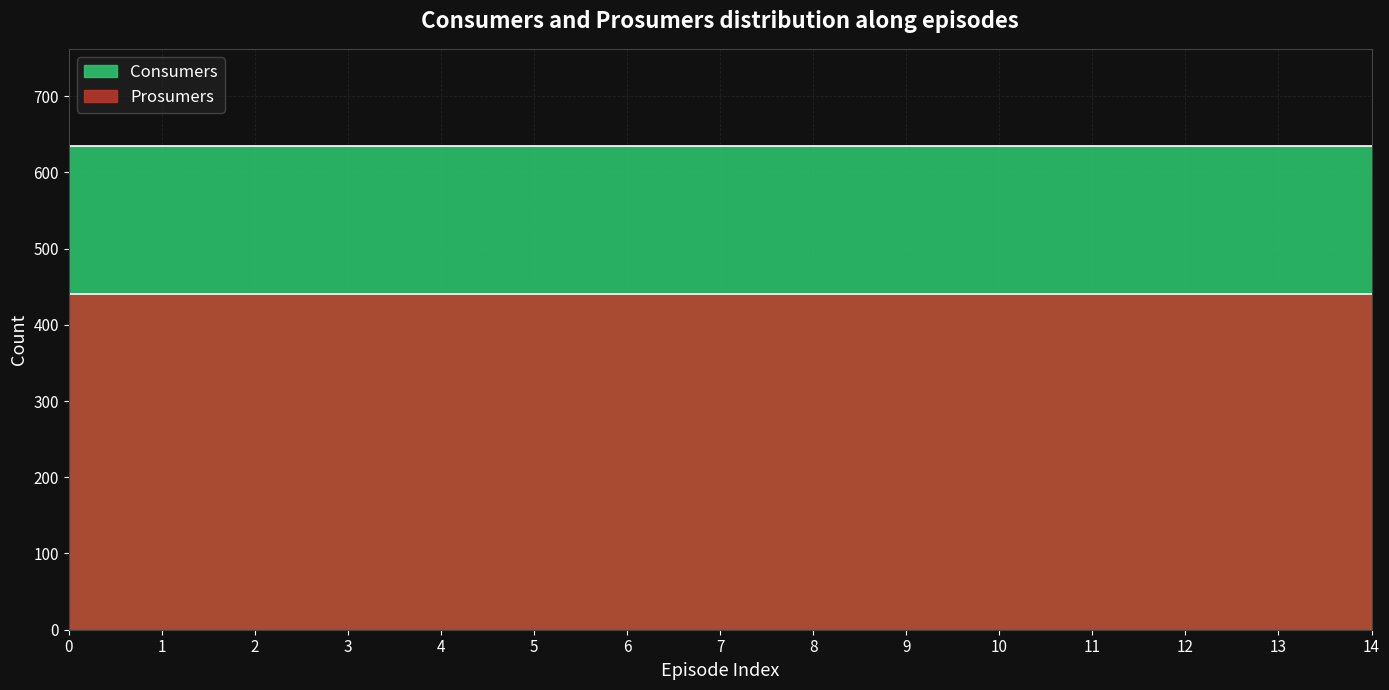

Rank the series by their maximum value, from lowest to highest.

Prosumers, Consumers